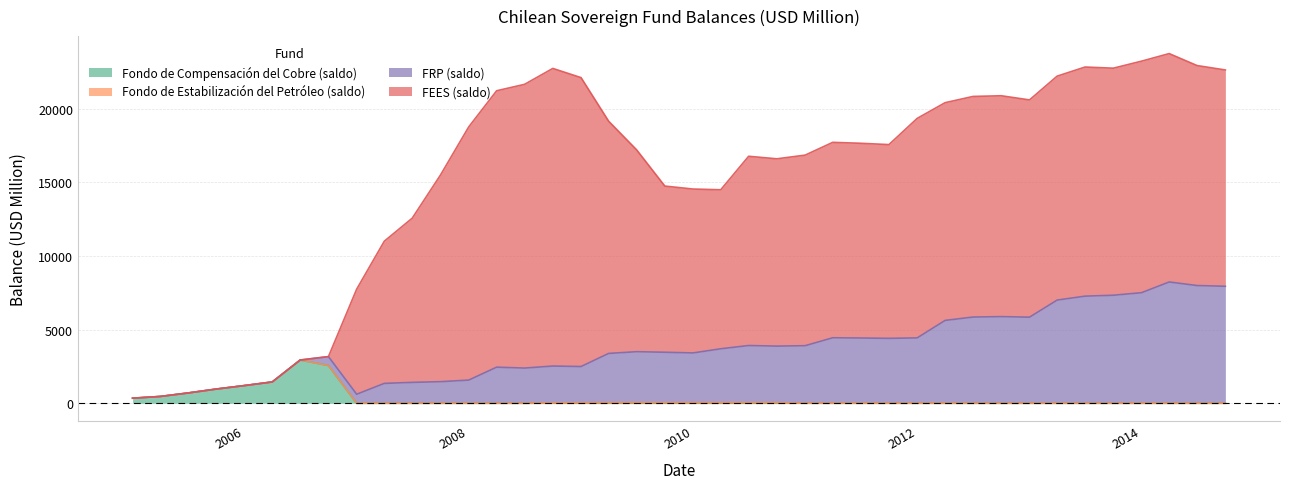

How many intersections are there between FRP (saldo) and FEES (saldo)?

1